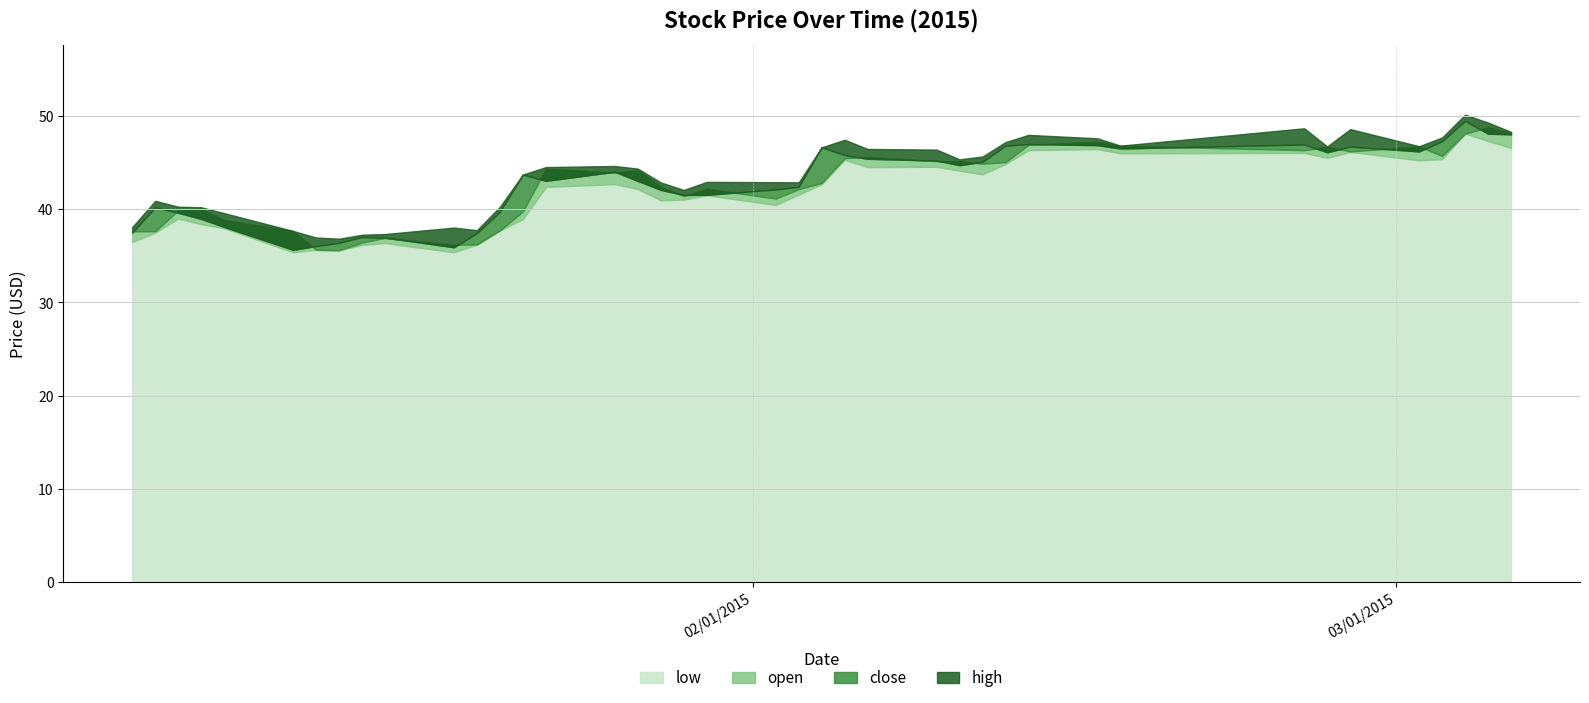

True or false: close has more than 0 interior local peaks.

True